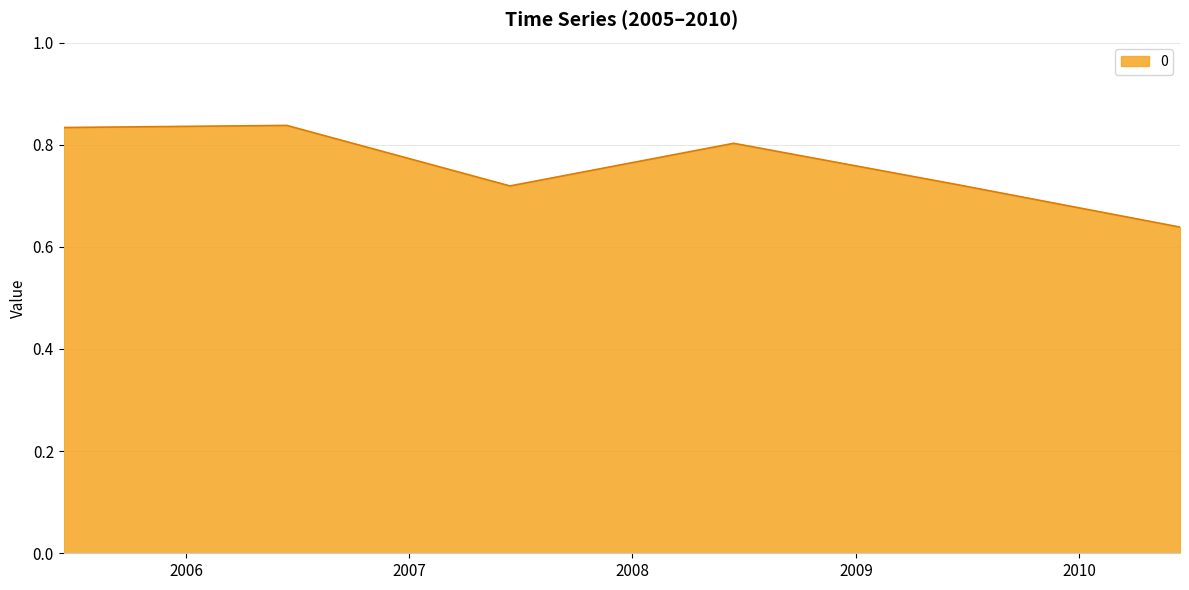

How many values are between 0 and 1?

6